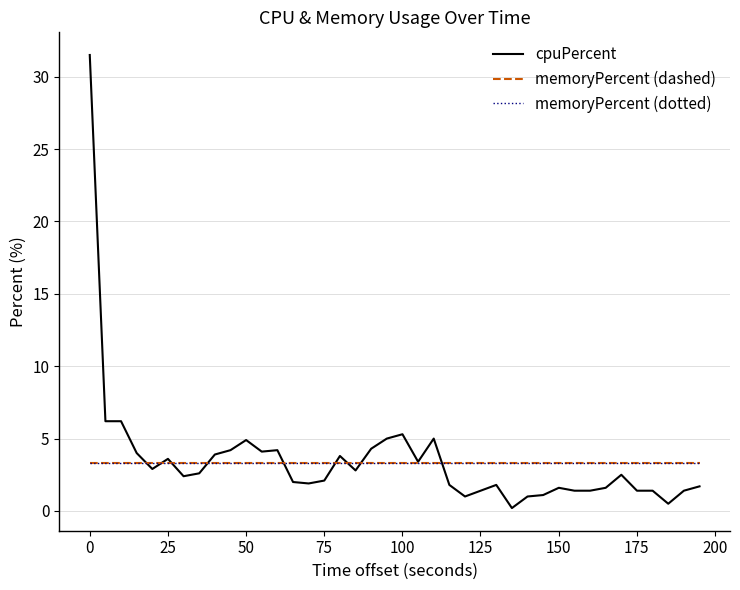

Does the chart display data point markers on the line(s)?

No